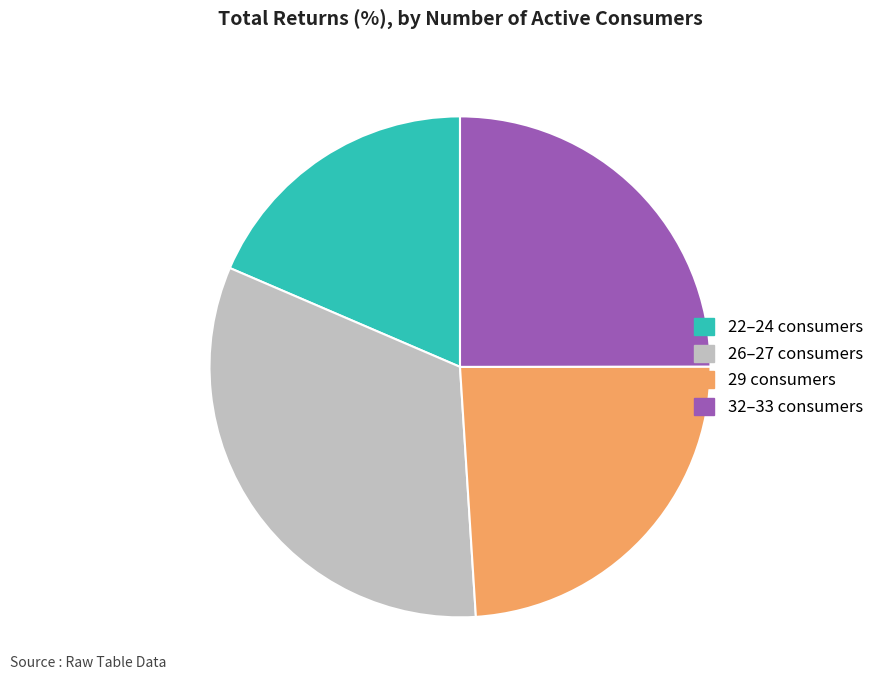

Combined, do 26–27 consumers and 22–24 consumers account for over 50%?

Yes